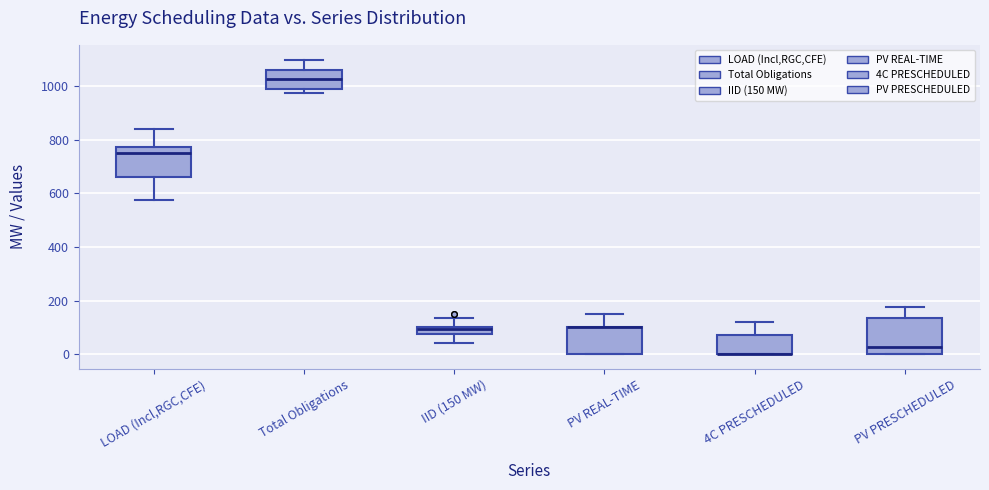

Comparing the boxes themselves (not the whiskers), which one is the tallest?

PV PRESCHEDULED